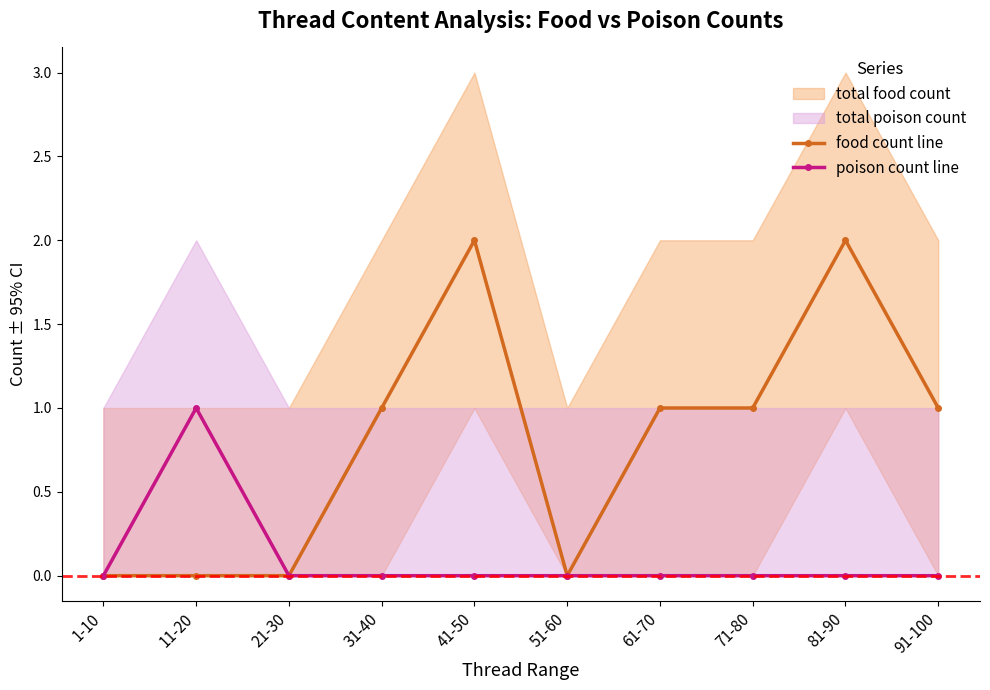

True or false: poison count line has more than 1 points higher than both neighbors.

False